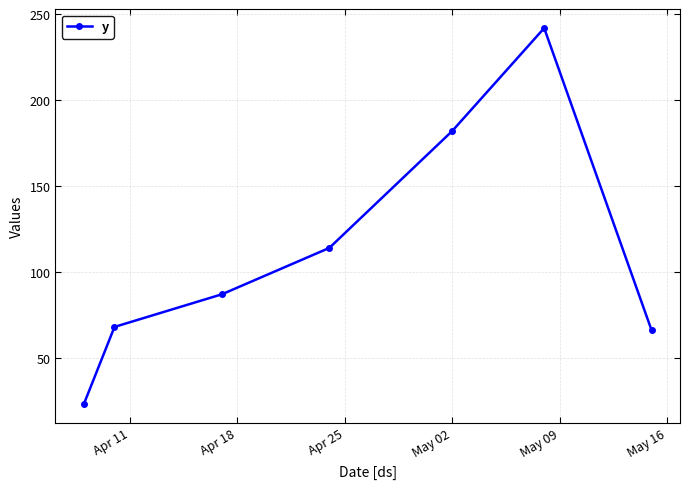

Count the number of data series in this chart.

1